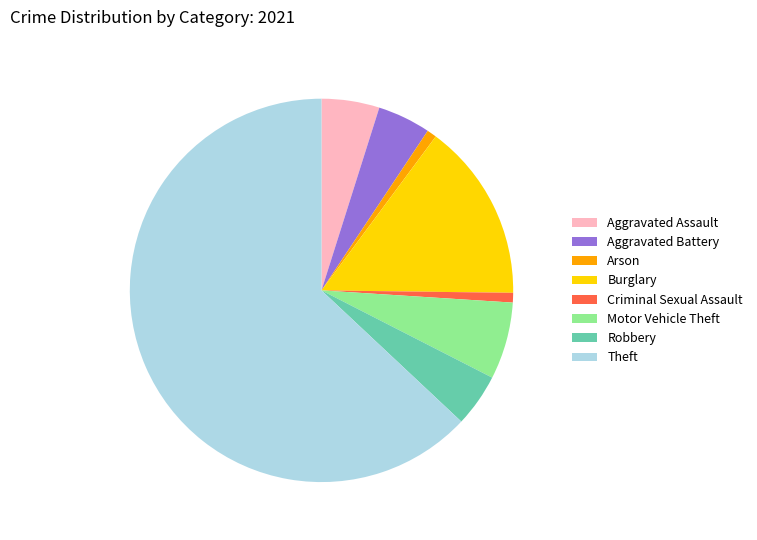

Which slice is the largest?

Theft